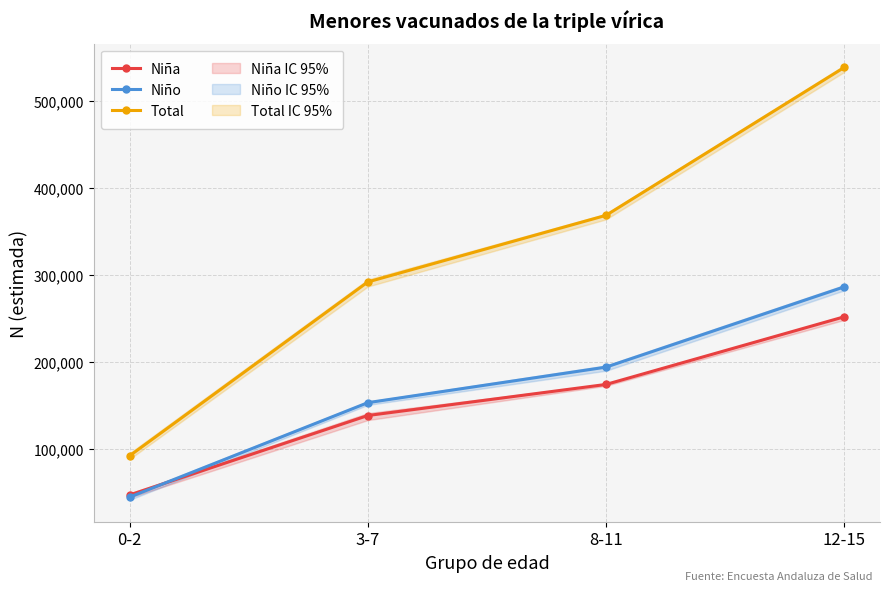

What is the difference between the maximum and minimum values in the Total series?

446120